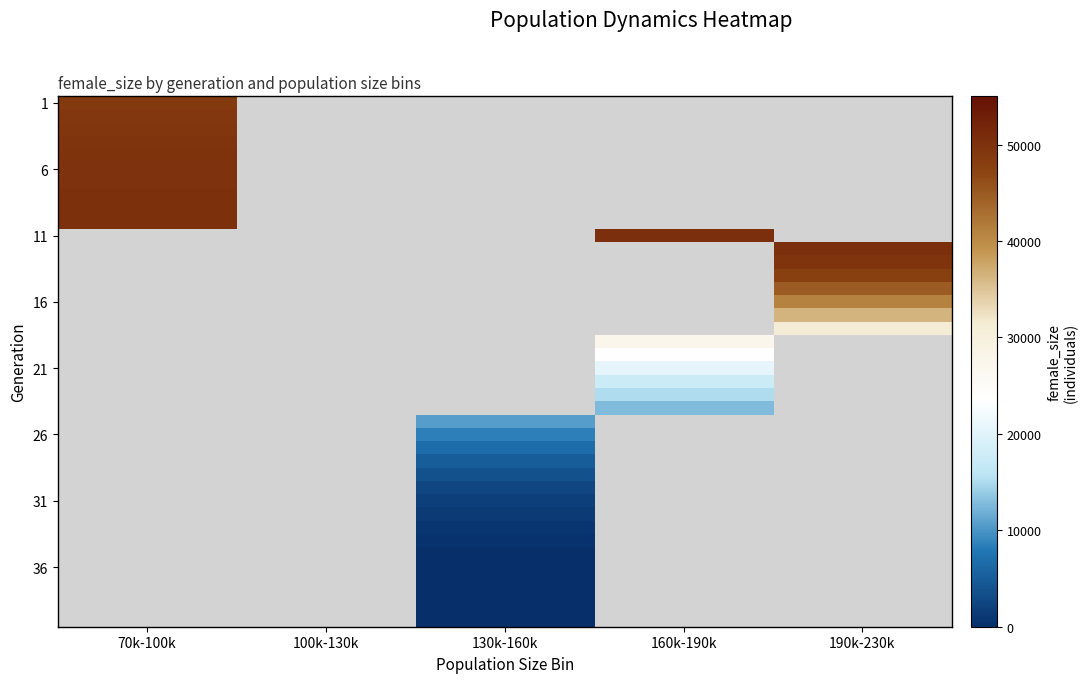

At which category does the chart reach its peak across all series?

160k-190k